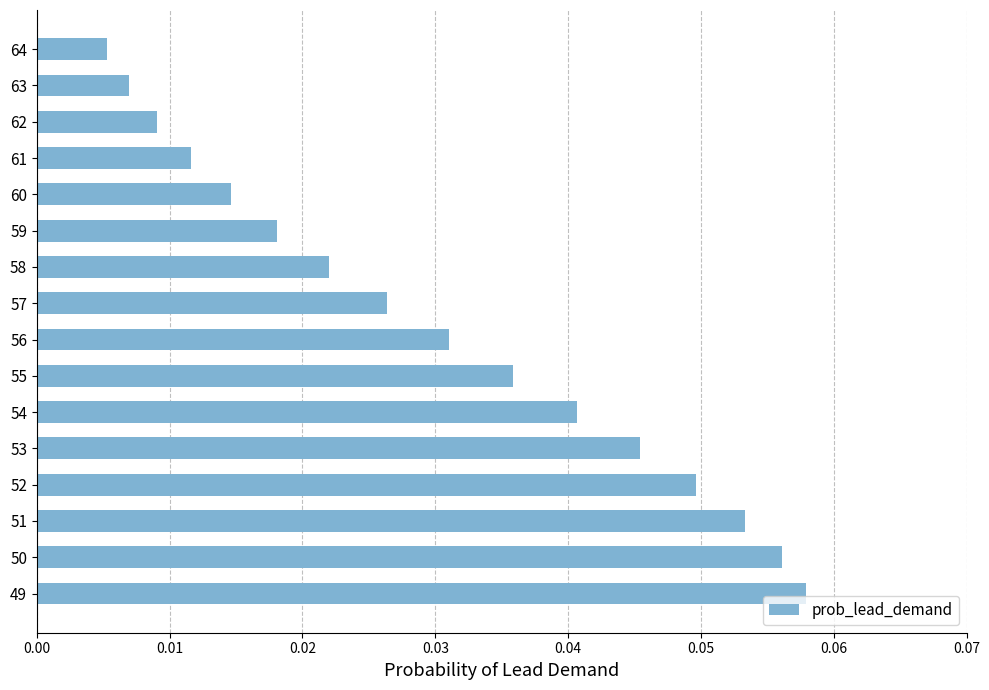

Between 62 and 57, which is larger?

57